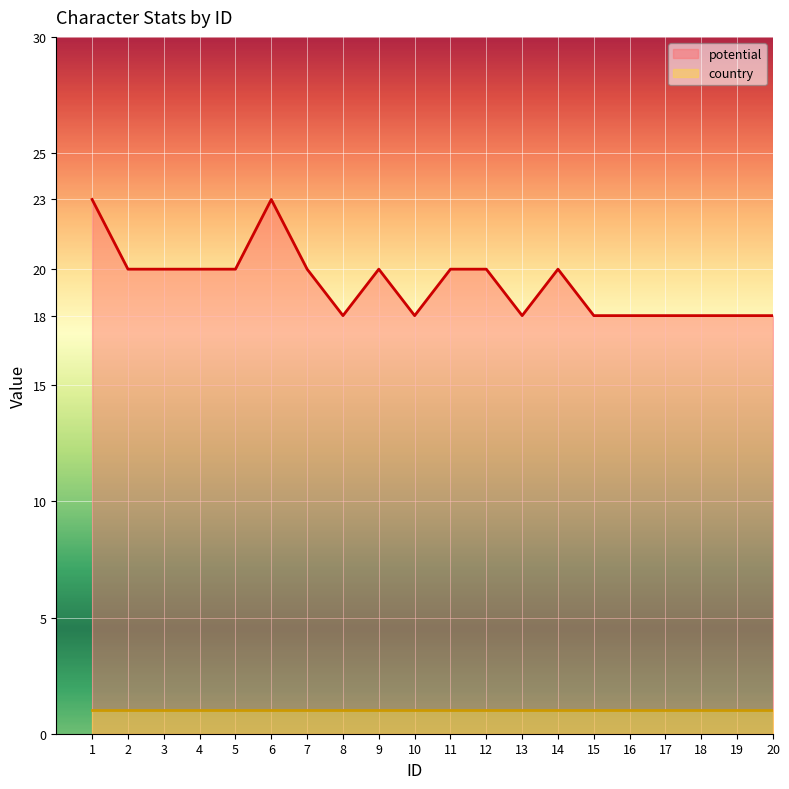

At which label does the data first exceed 20?

1